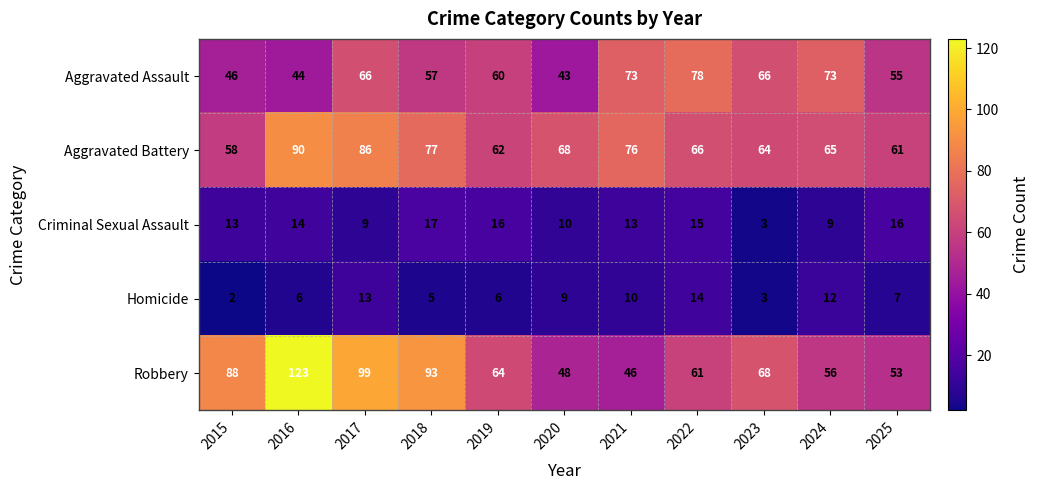

True or false: Criminal Sexual Assault has a value of 16 at 2025.

True